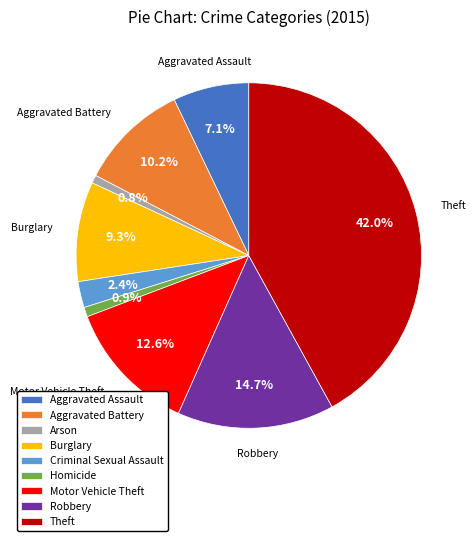

True or false: Aggravated Assault accounts for 1% of the total.

False